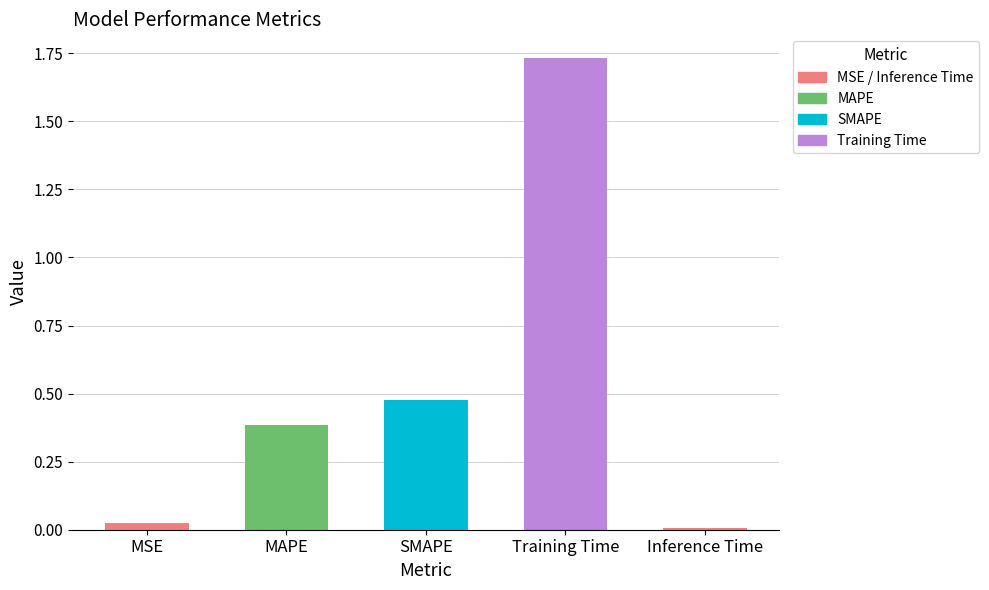

What is the label of the 4th bar from the right?

MAPE